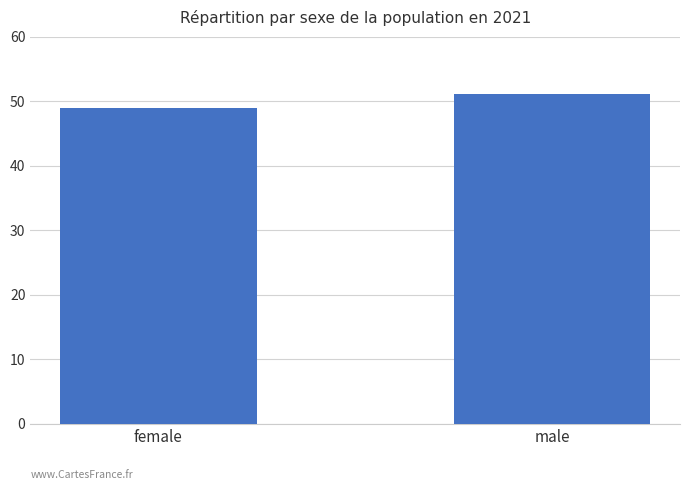

Which has a higher value, male or female?

male